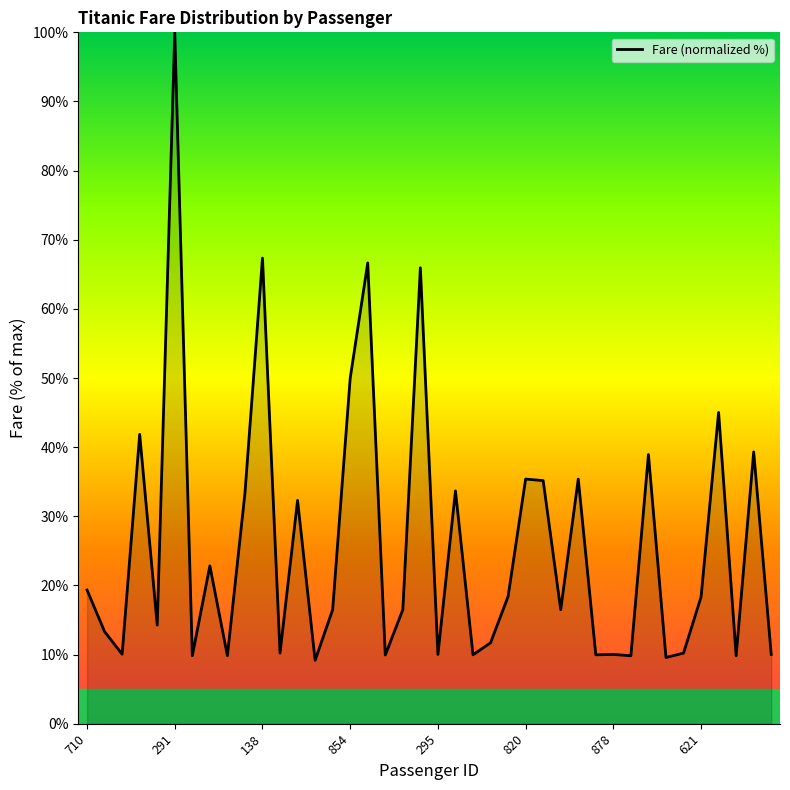

What is the smallest value displayed?

9.2